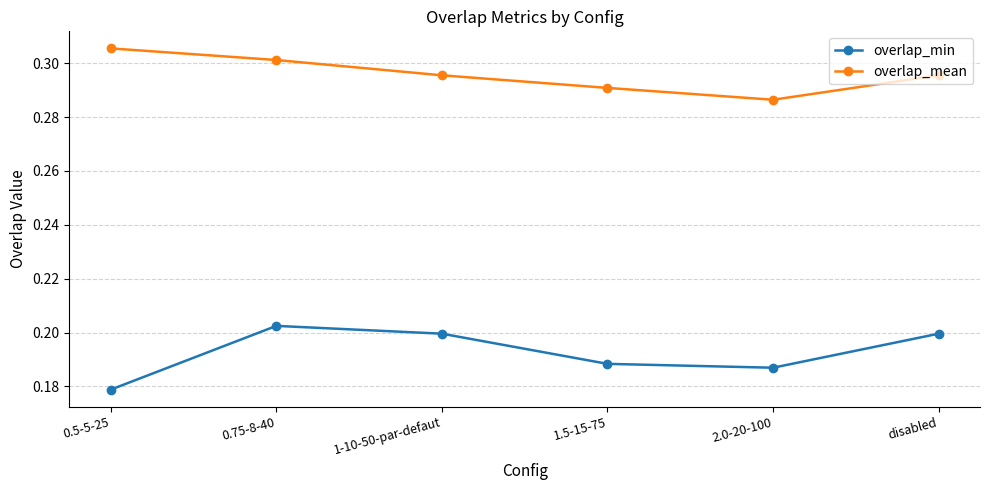

True or false: overlap_min and overlap_mean cross at least once.

False